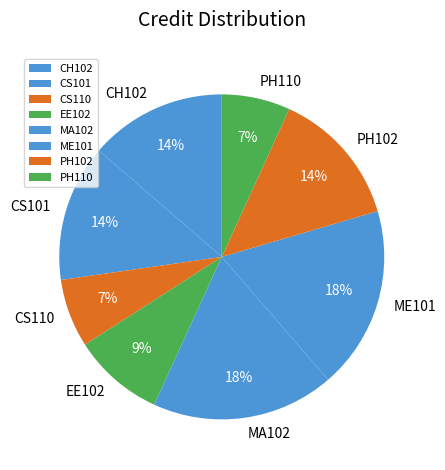

Between PH102 and PH110, which is larger?

PH102